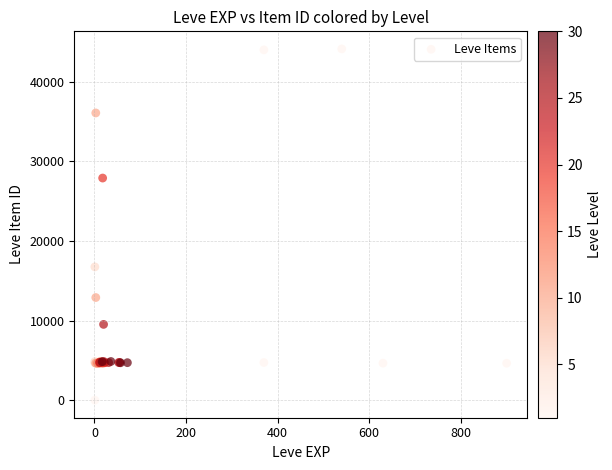

What Y value in the scatter plot is closest to 22050?

16734